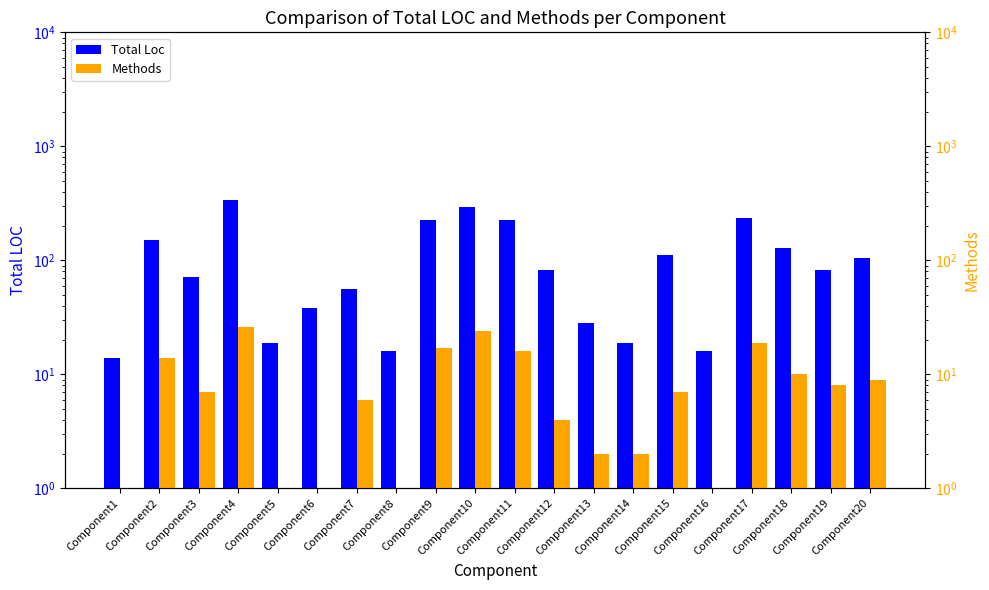

The value of Methods at Component3 is 10. True or false?

False